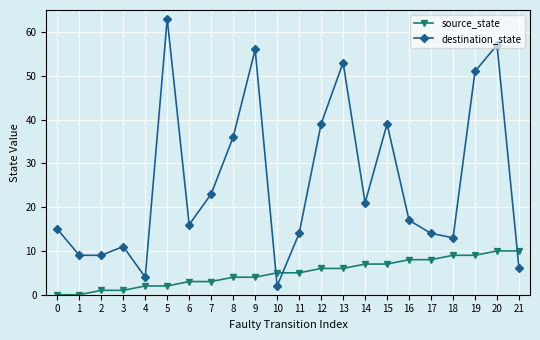

At which label does destination_state reach its peak?

5